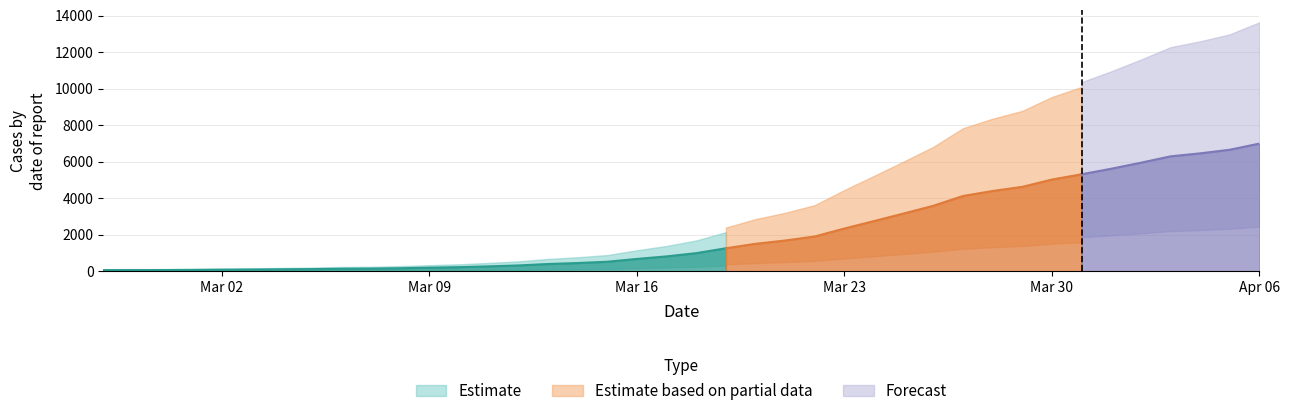

How many data points are above 993?

19